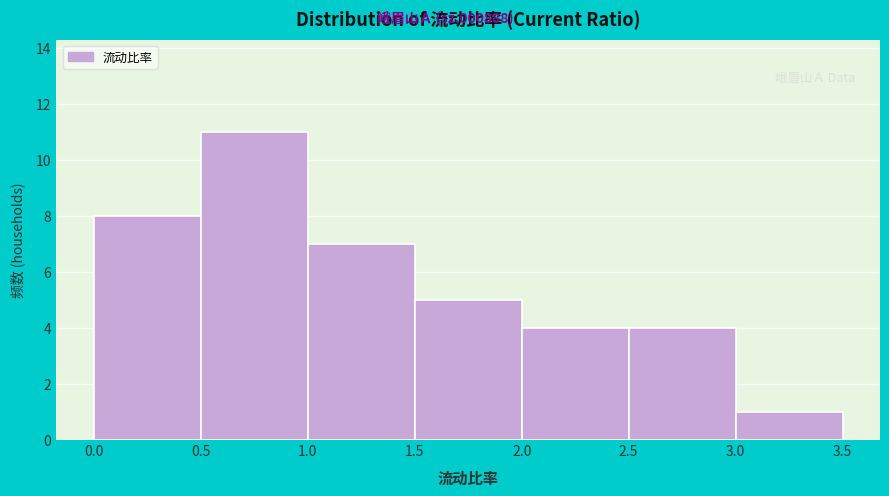

How tall is the bar that spans 2.5 to 3.0 on the x-axis? The values are not printed on the chart, so give them approximately, as read against the axis.

4